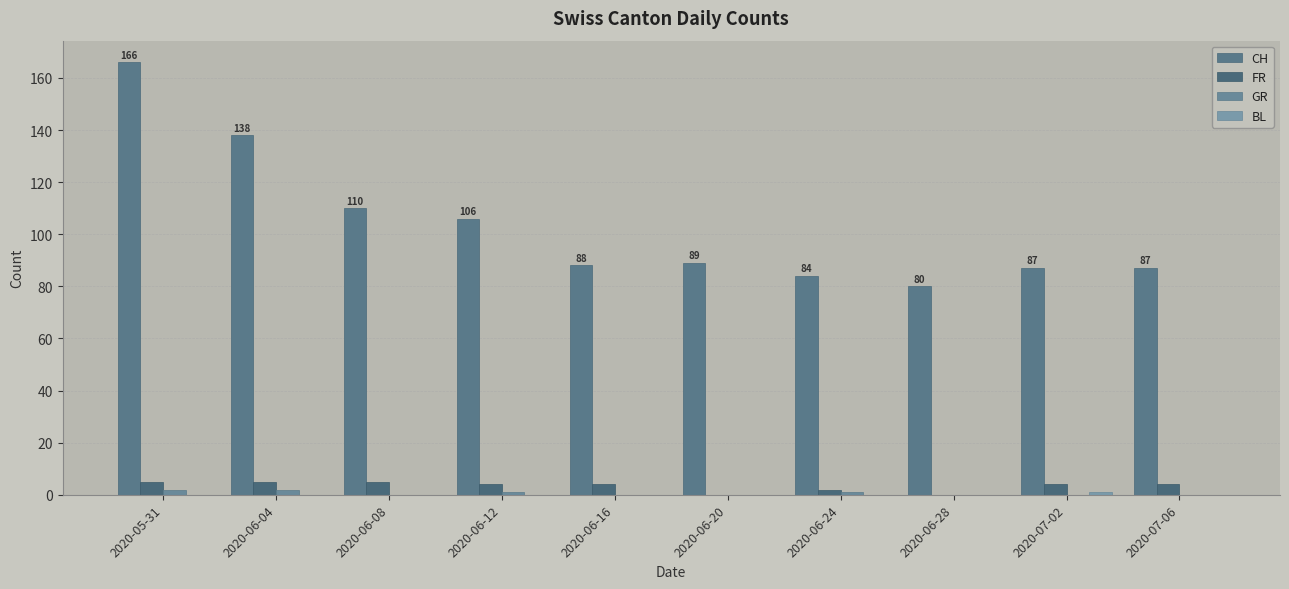

Between 2020-06-08 and 2020-06-28, which series saw the biggest shift?

CH